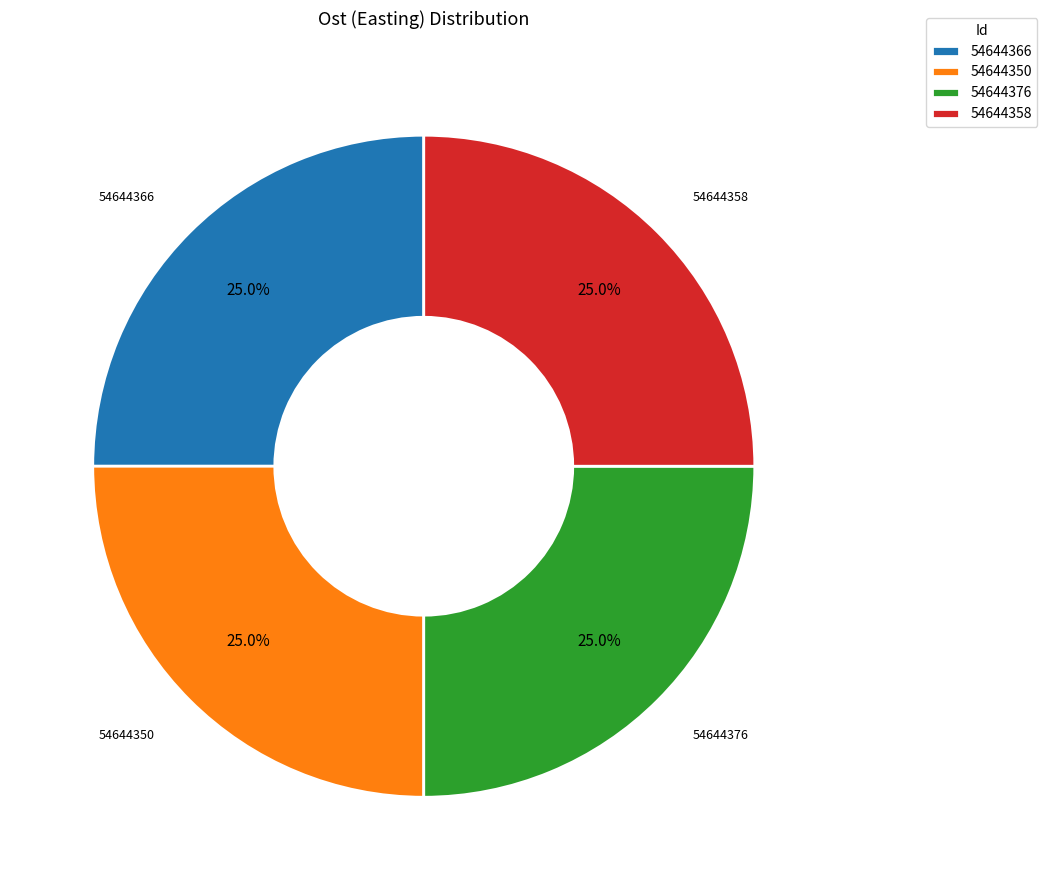

To the nearest percent, what portion does 54644358 represent?

25%